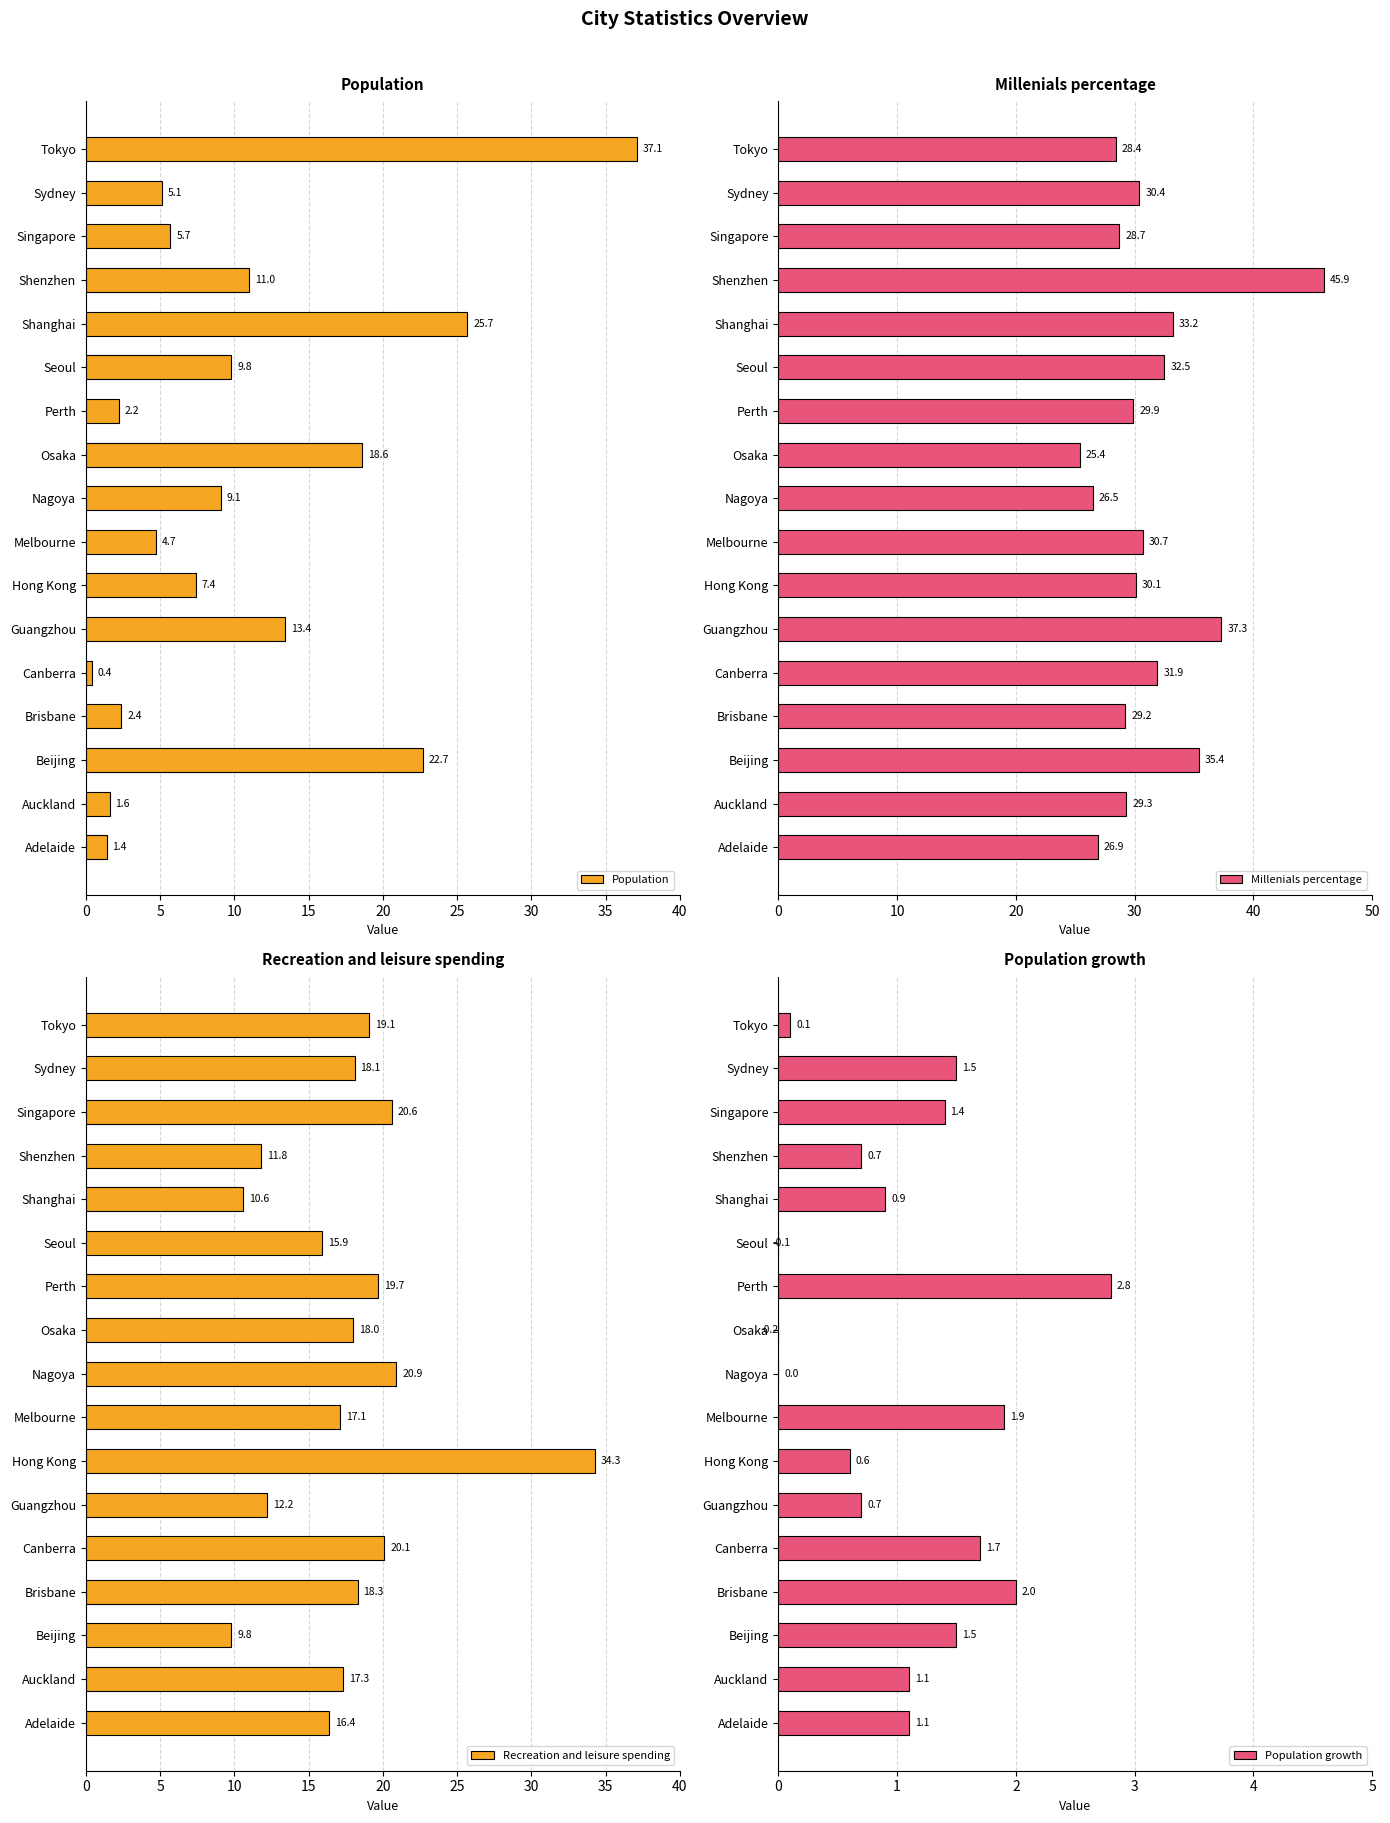

Does the chart contain any negative values?

Yes